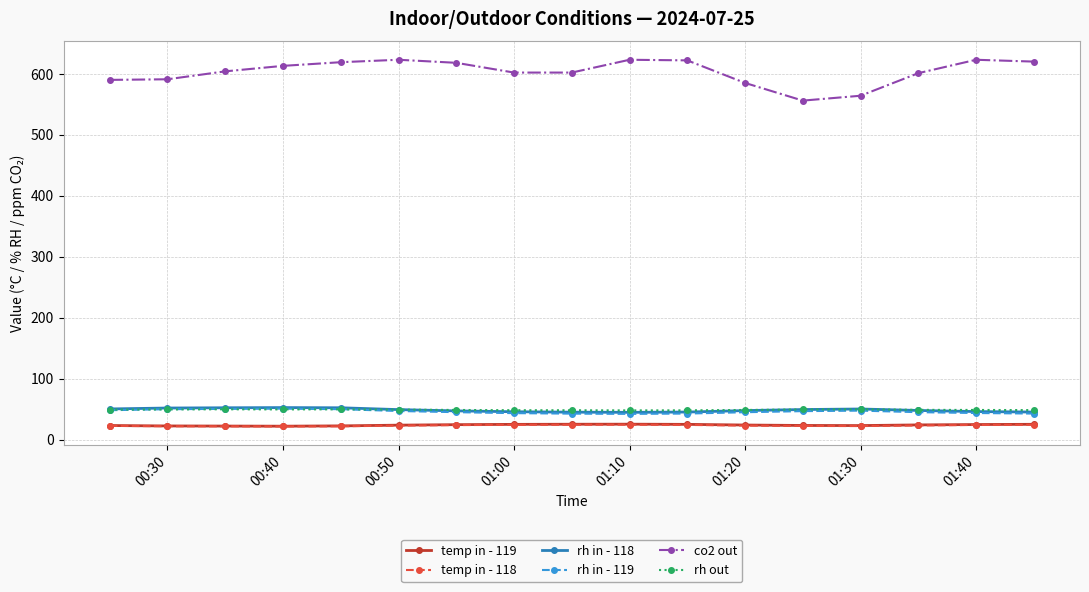

True or false: rh in - 119 and temp in - 118 cross at least once.

False